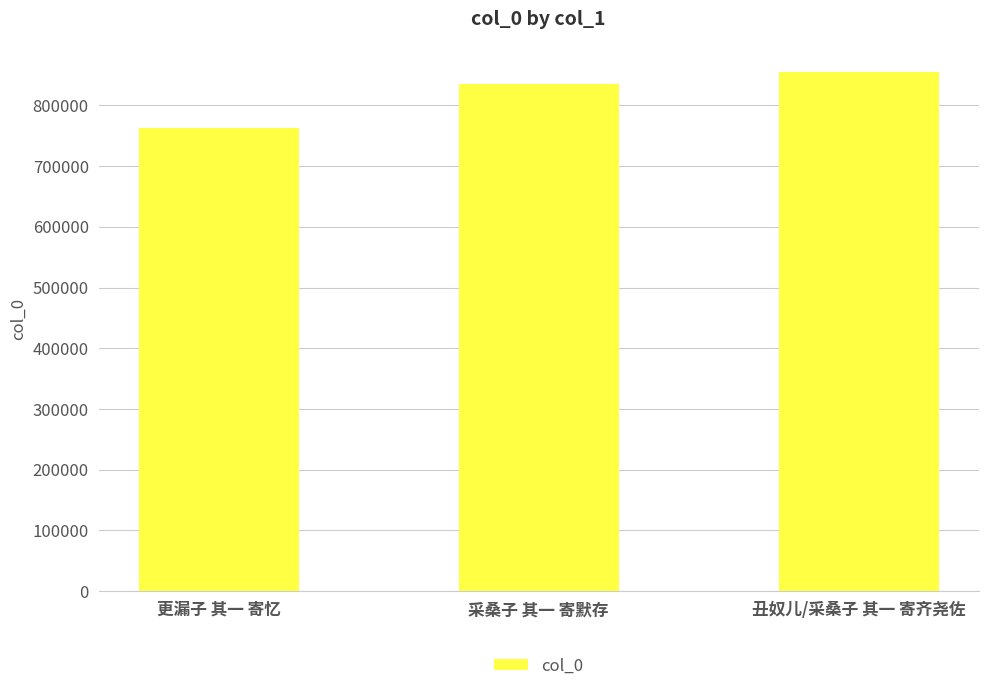

Reading left to right, transcribe all the data shown in this chart.

762782	834842	855574